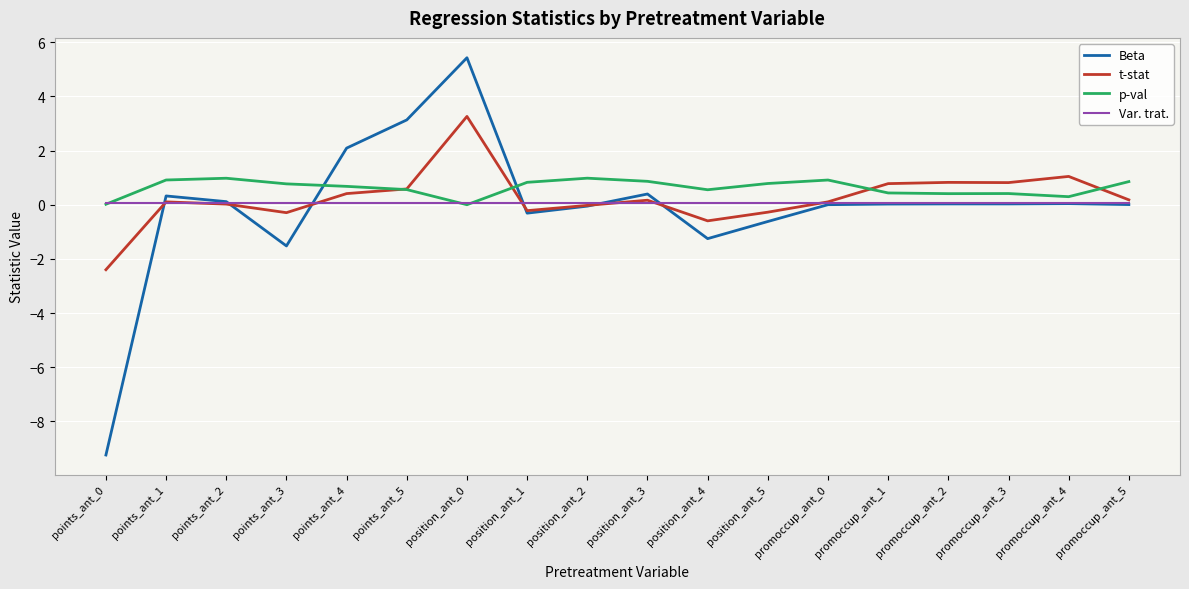

What is the greatest value displayed?

5.4